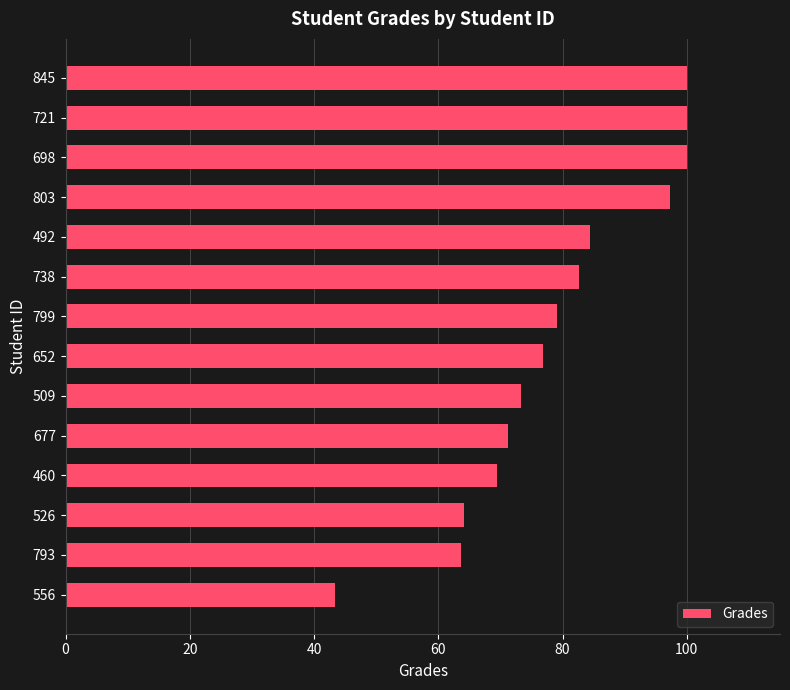

Does the chart contain any negative values?

No